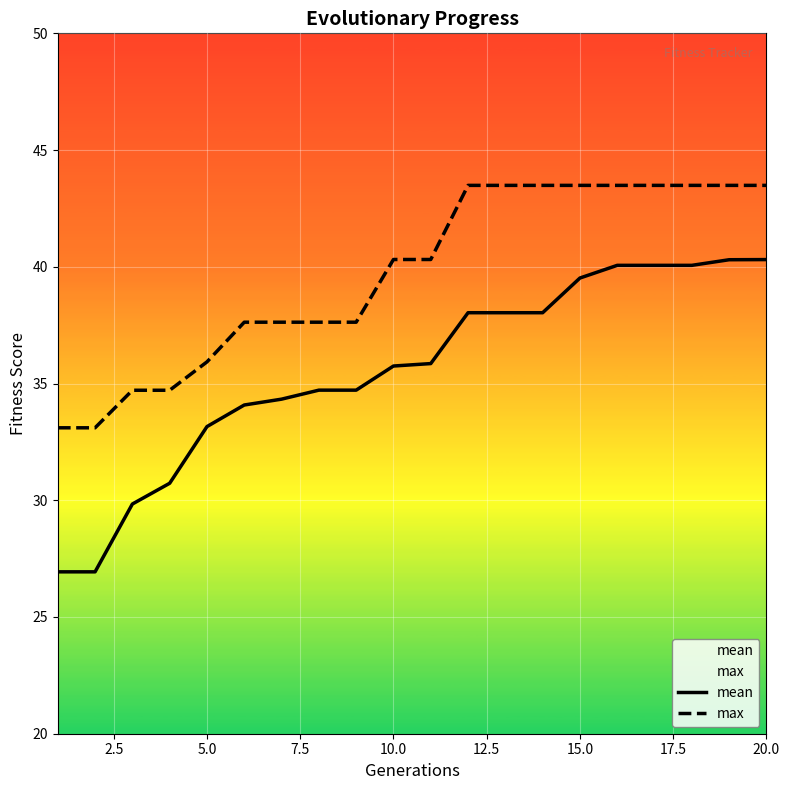

Rank the series by their maximum value, from lowest to highest.

mean, max